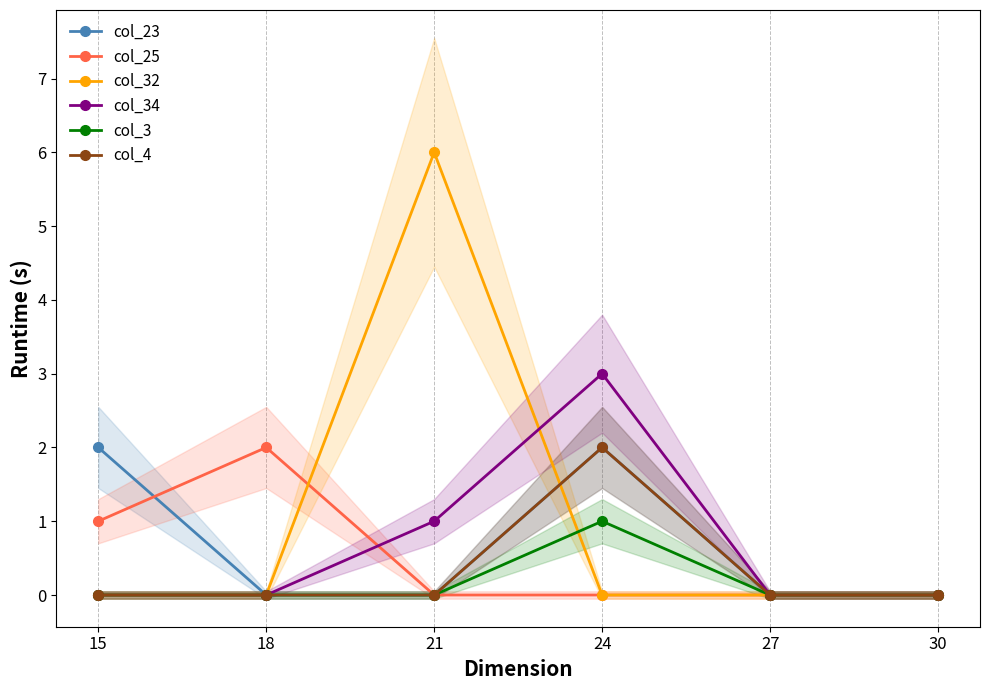

Reading left to right, list all the values displayed in this chart.

col_23: 2	0	0	2	0	0
col_25: 1	2	0	0	0	0
col_32: 0	0	6	0	0	0
col_34: 0	0	1	3	0	0
col_3: 0	0	0	1	0	0
col_4: 0	0	0	2	0	0